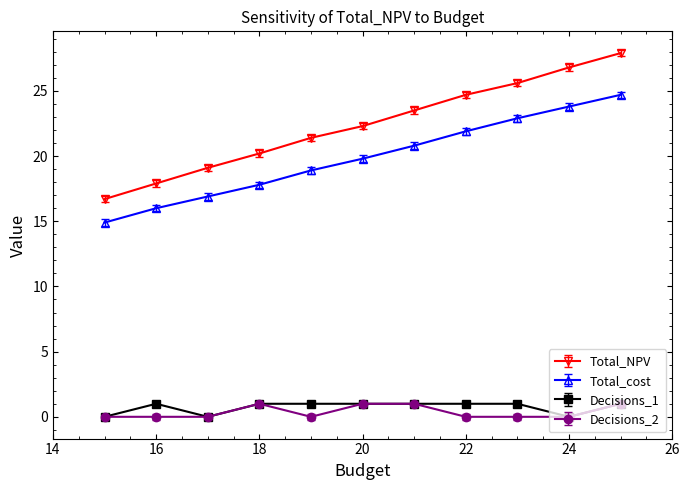

What is the difference between the second highest and minimum values in the Decisions_2 series?

1.0